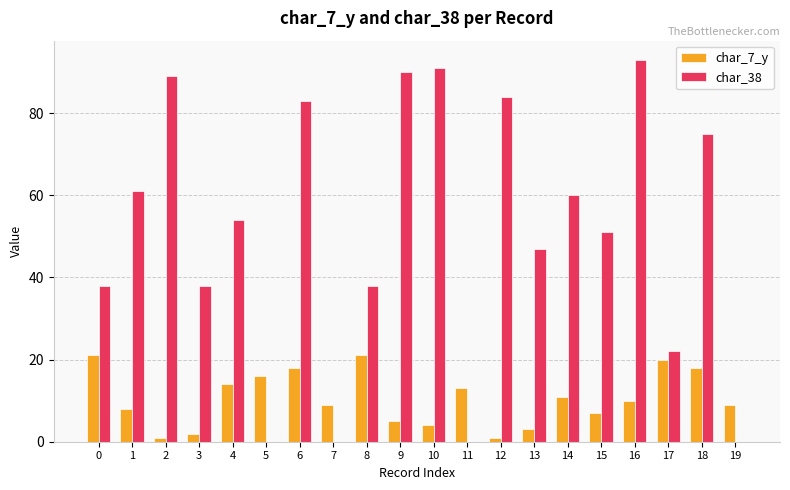

Which series has the largest total across all categories?

char_38